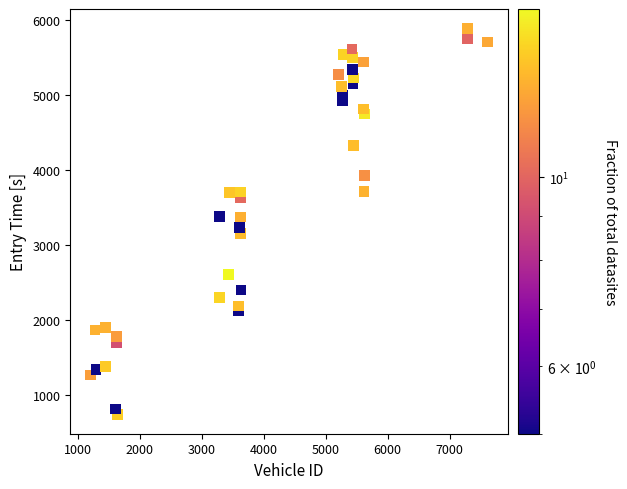

What is the range of Y values (max minus min)?

5150.9